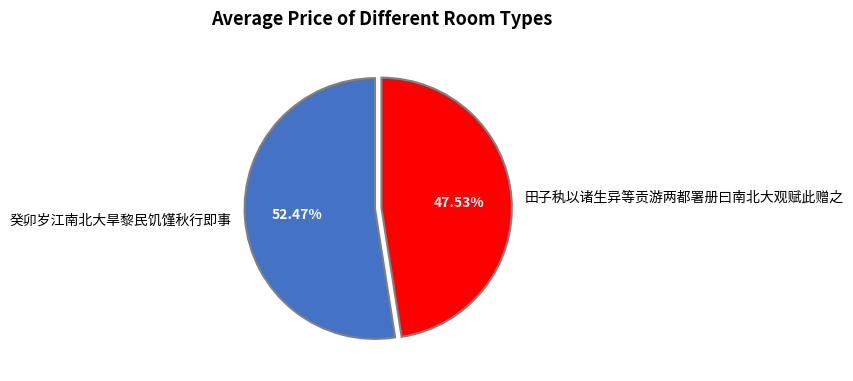

Is it true that 癸卯岁江南北大旱黎民饥馑秋行即事 is 60% of the pie?

False